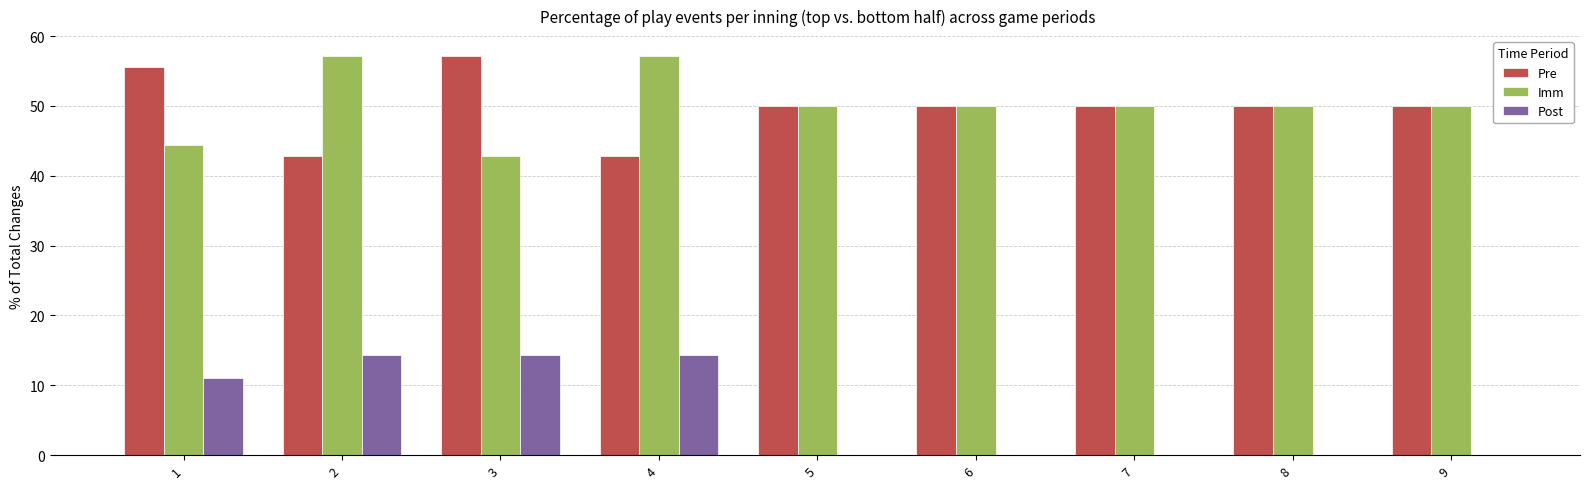

What is the maximum value shown in the chart?

57.1